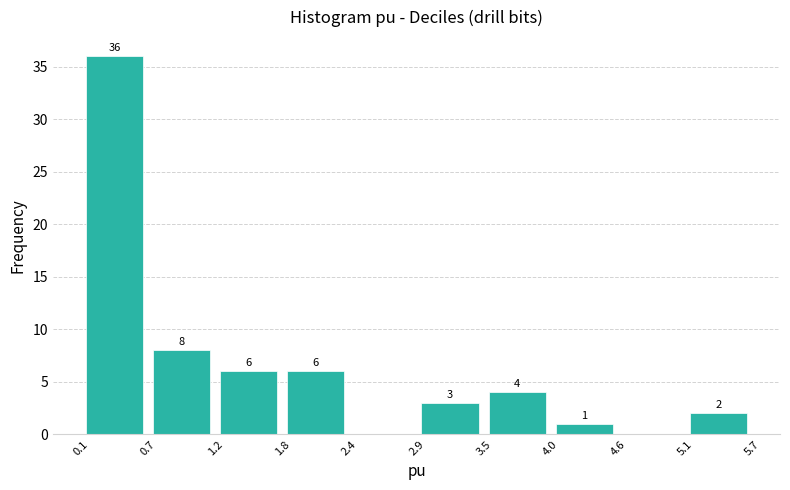

Over which range of the x-axis is the bar tallest?

0.1 to 0.7